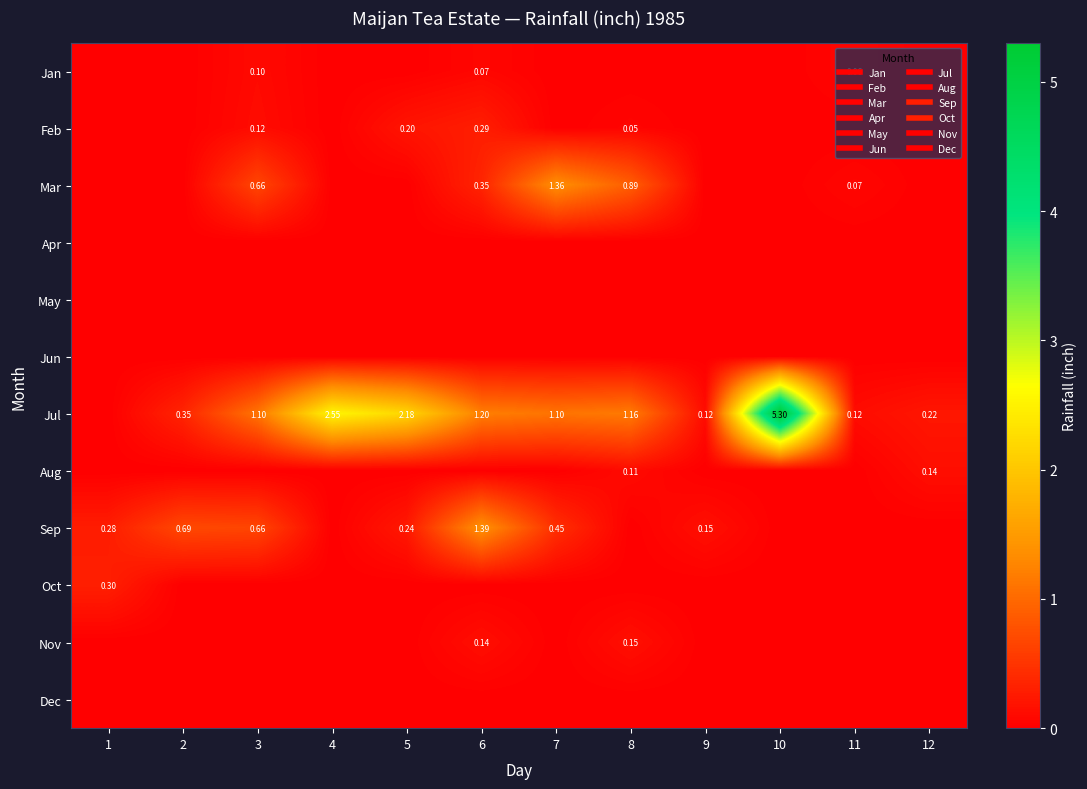

Which series has the widest spread of values?

Jul